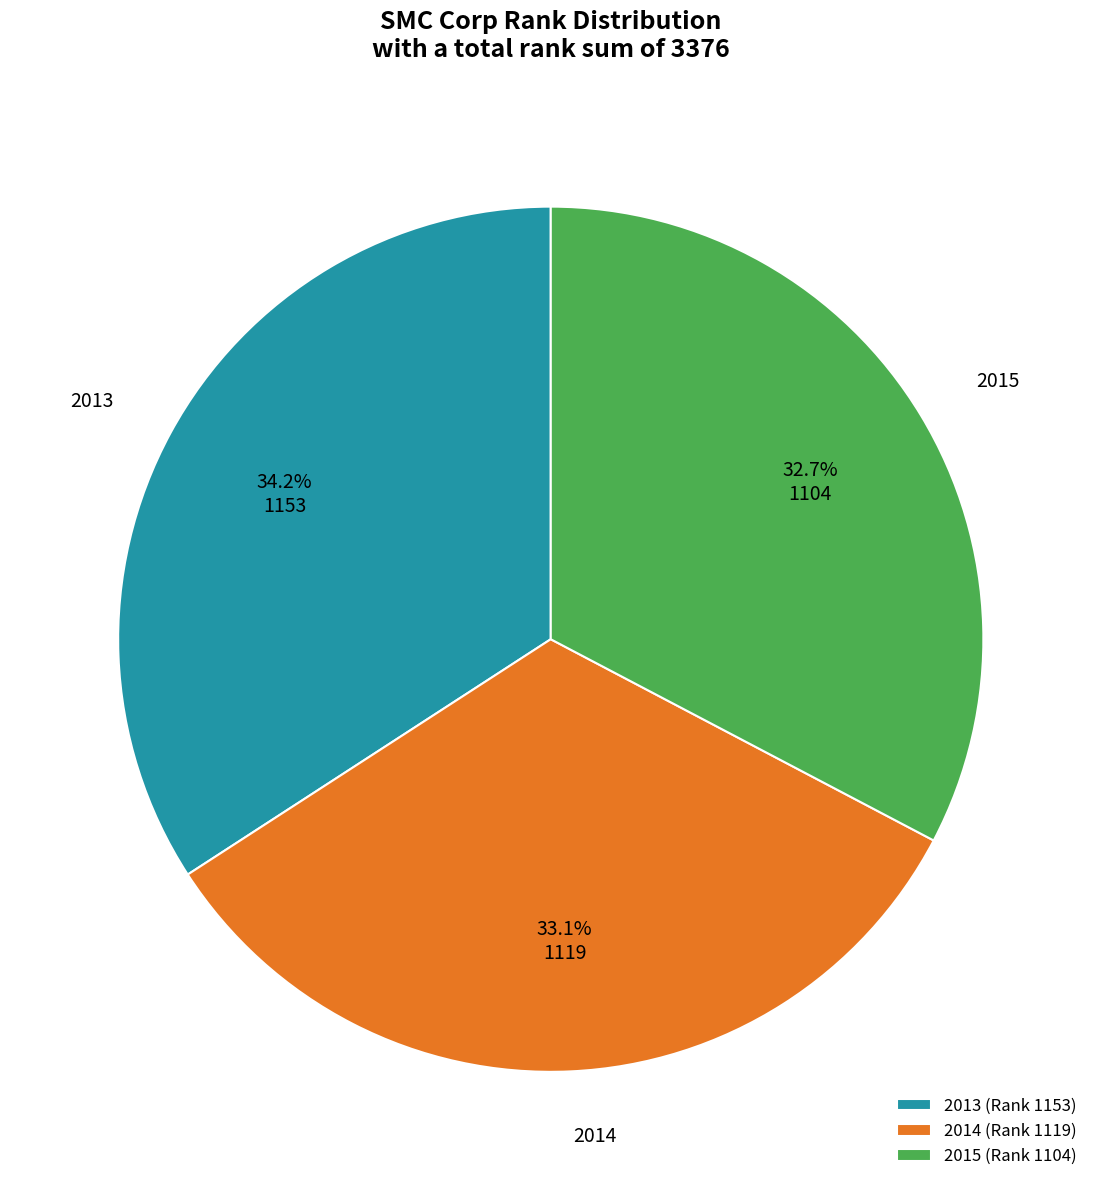

True or false: 2015 accounts for 22% of the total.

False